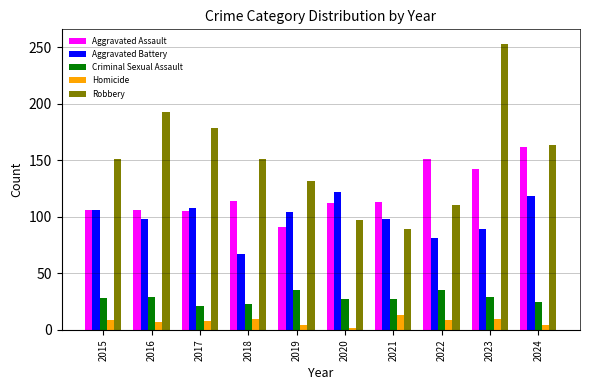

What is the difference between the maximum and minimum values in the Robbery series?

164